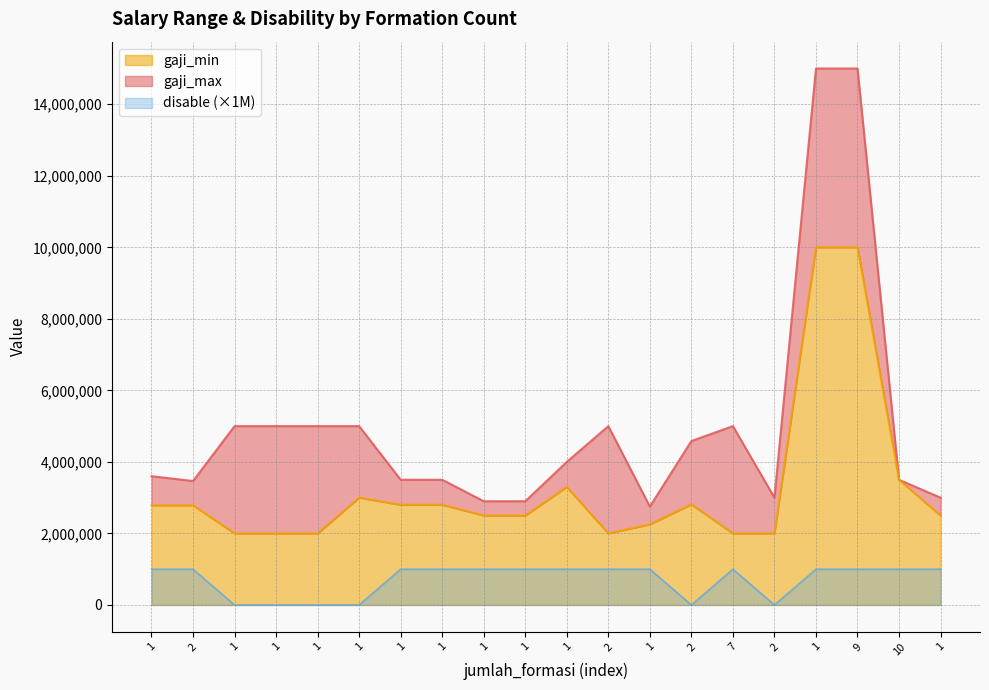

Rank the series by their average value, from lowest to highest.

disable, gaji_min, gaji_max